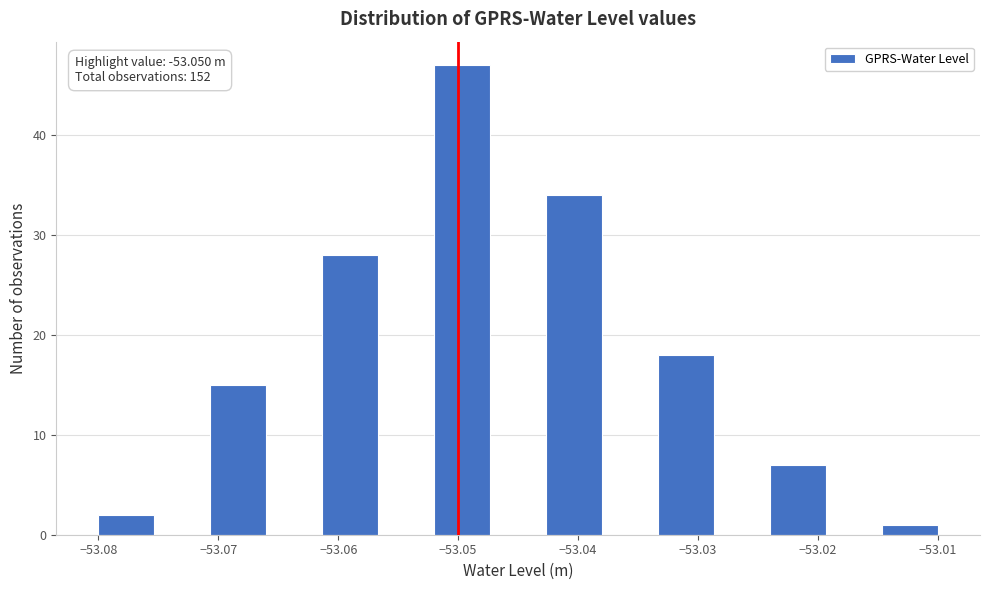

Which range on the x-axis has the tallest bar?

-53.052 to -53.047